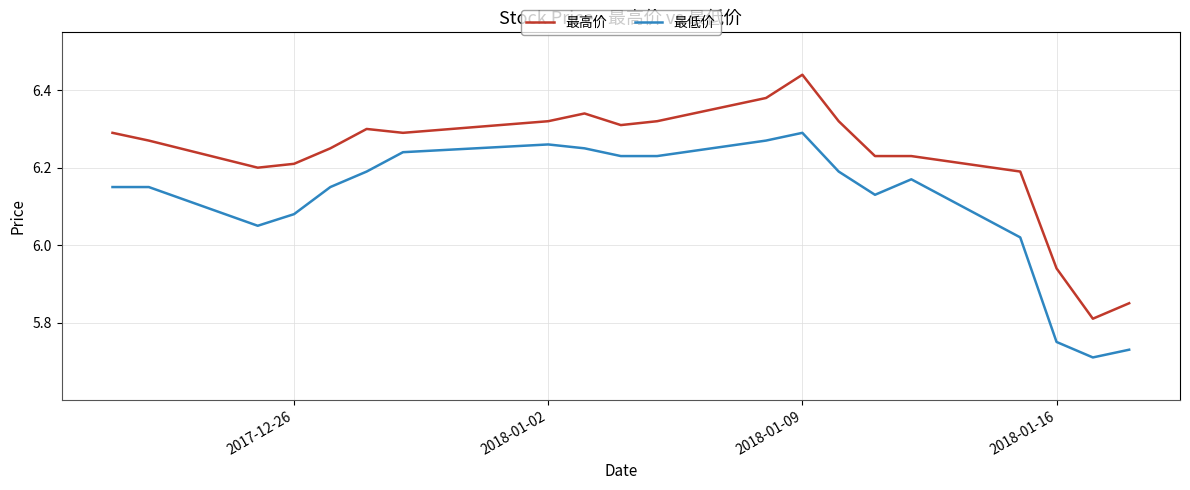

Which series has the largest range (max minus min)?

最高价